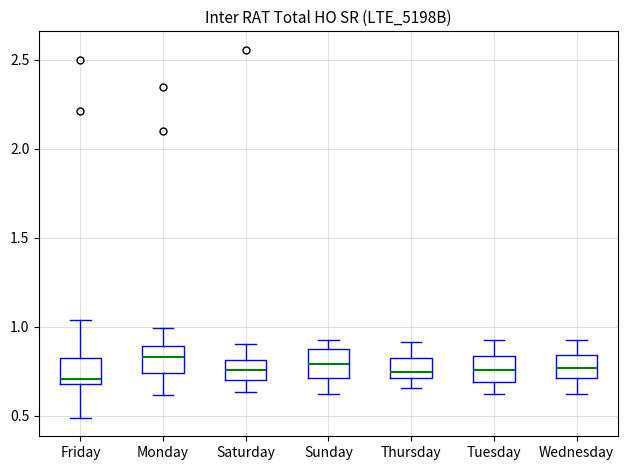

Where is the lower edge of the box for Tuesday on the y-axis? The values are not printed on the chart, so give them approximately, as read against the axis.

0.70